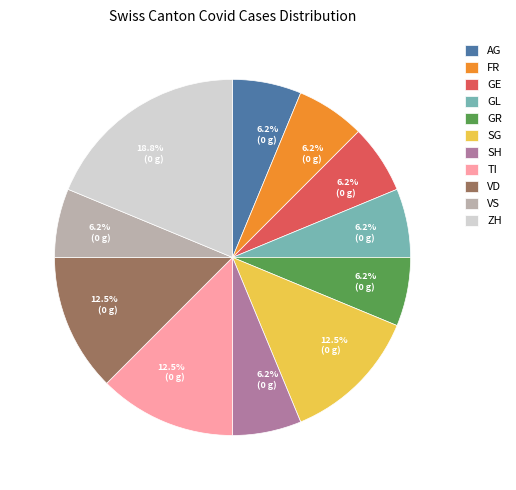

Which slice is the largest?

ZH